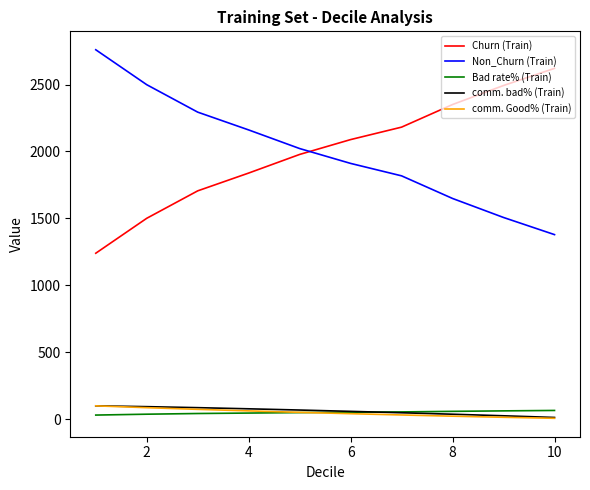

What are all the series names shown in the legend?

Churn (Train), Non_Churn (Train), Bad rate% (Train), comm. bad% (Train), comm. Good% (Train)